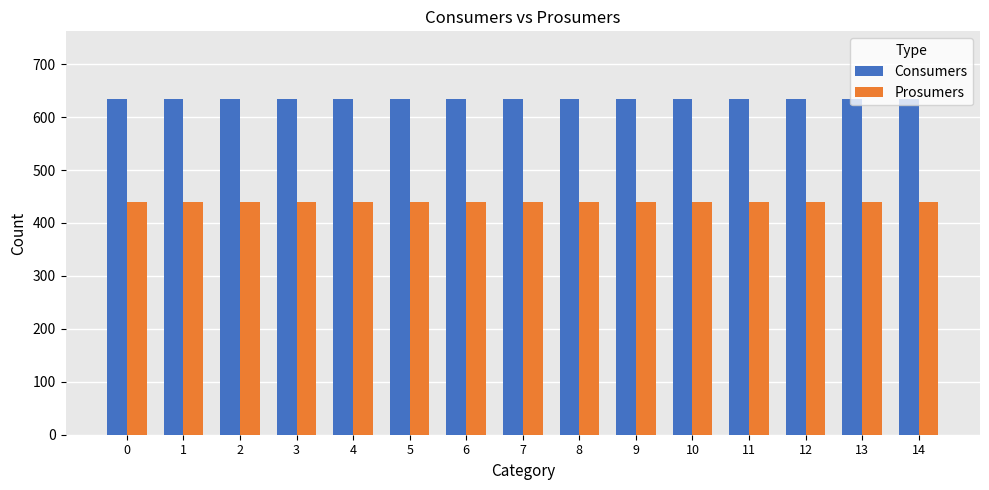

How many groups of bars are there?

15